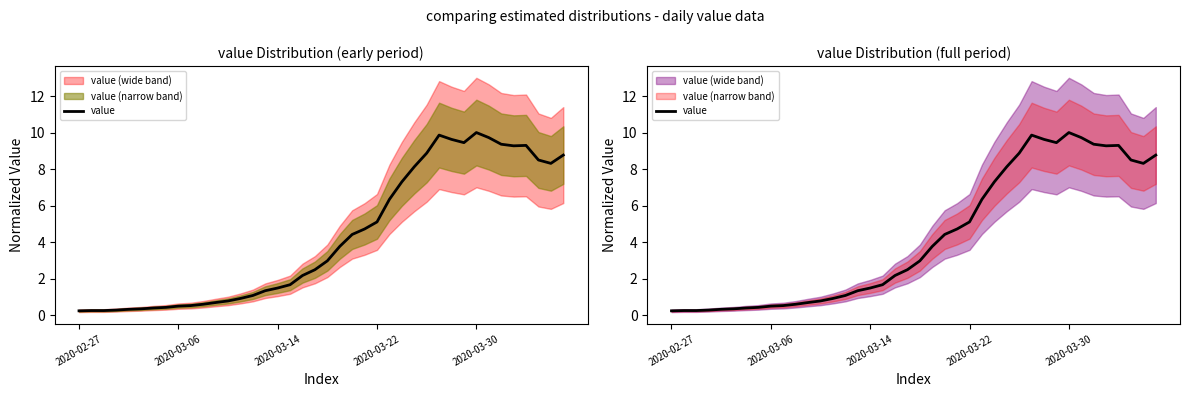

Where is the data nearest to the value 5?

2020-03-22